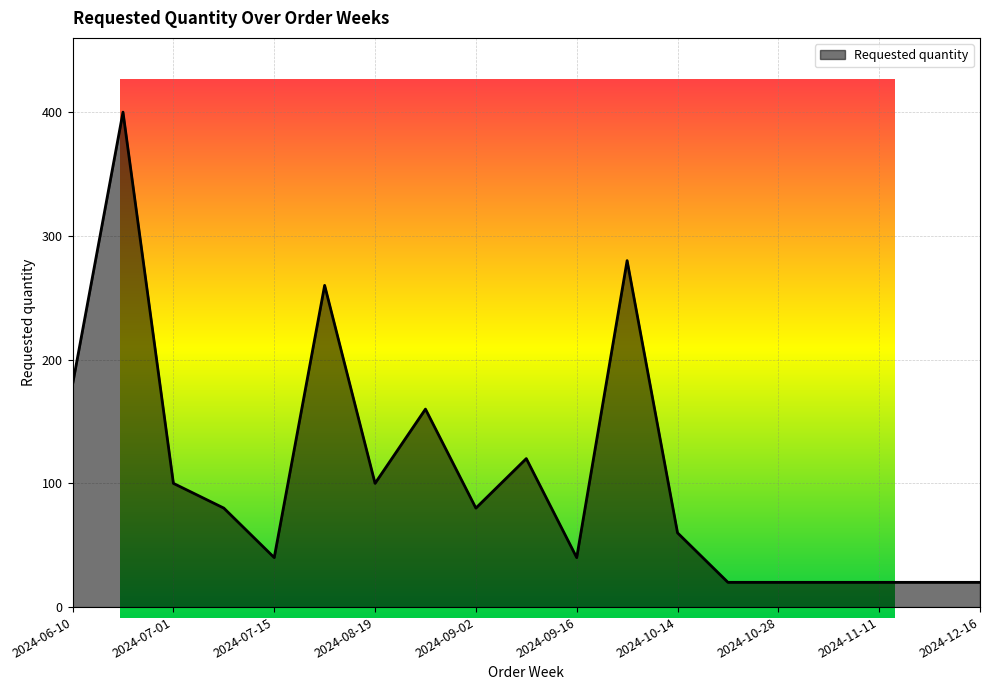

How many lines are shown in the chart?

1